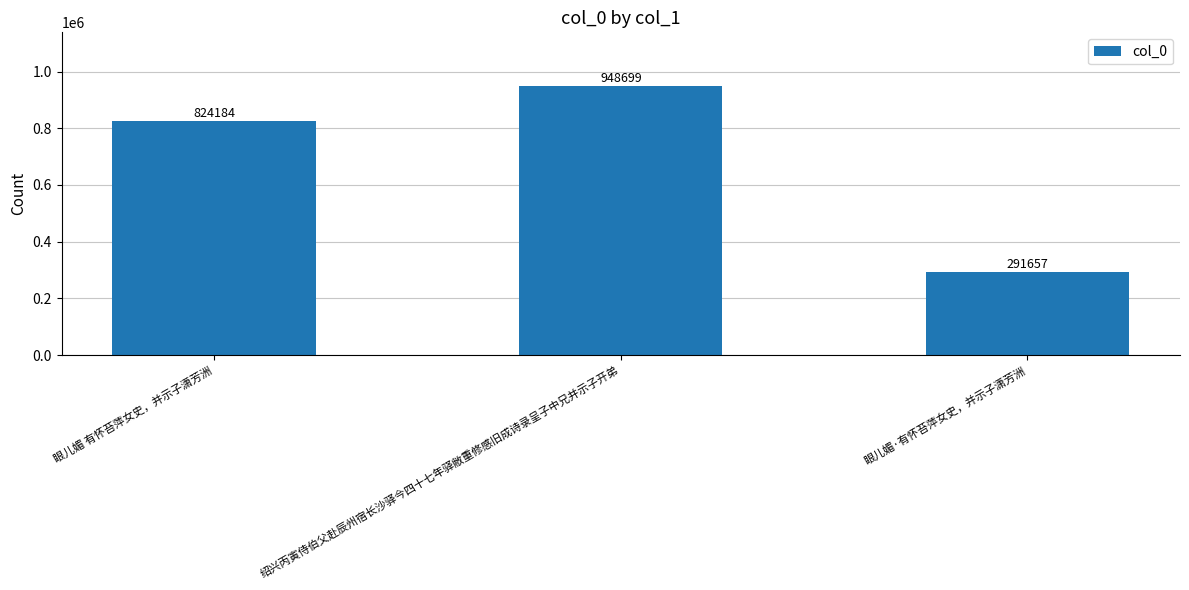

What is the smallest value displayed?

291657